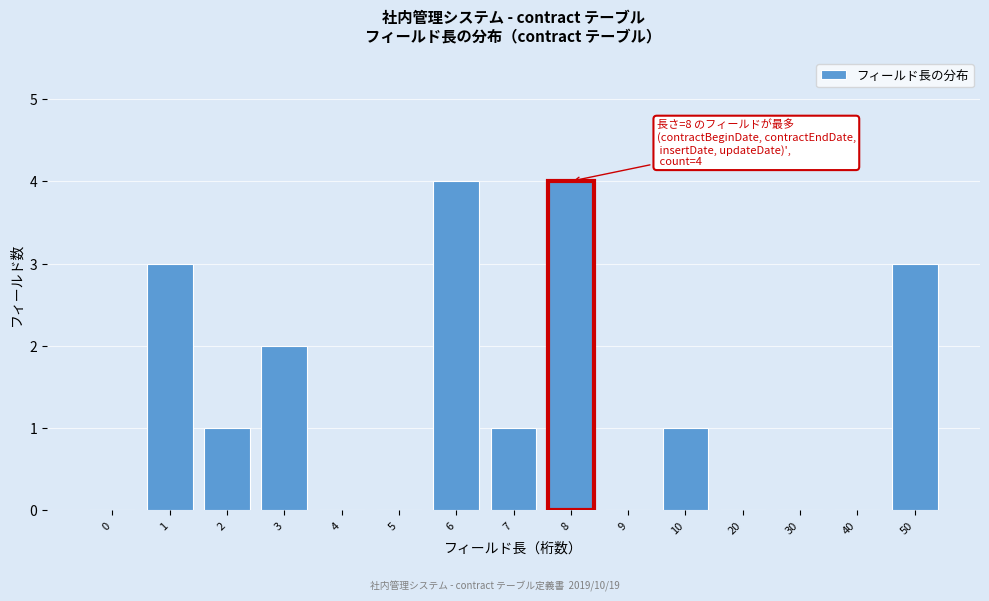

Reading left to right, list all the values displayed in this chart.

0=0	1=3	2=1	3=2	4=0	5=0	6=4	7=1	8=4	9=0	10=1	20=0	30=0	40=0	50=3